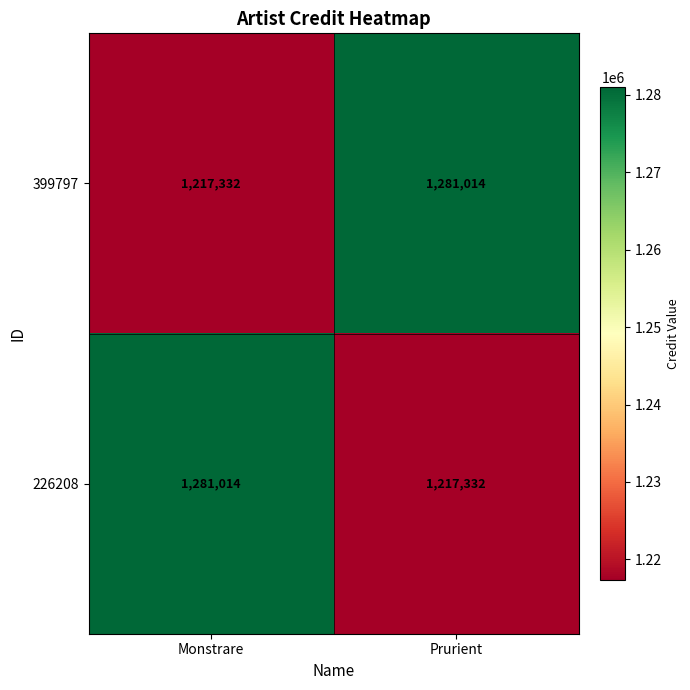

At which label is 399797 closest to 1249173?

Monstrare